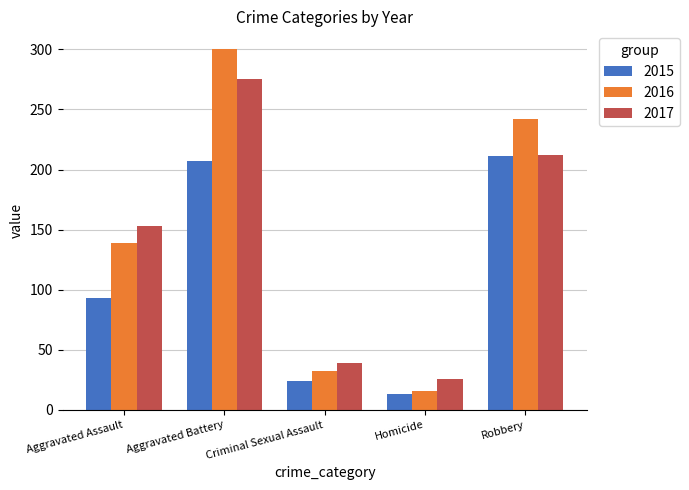

True or false: 2015 has a value of 207 at Aggravated Battery.

True